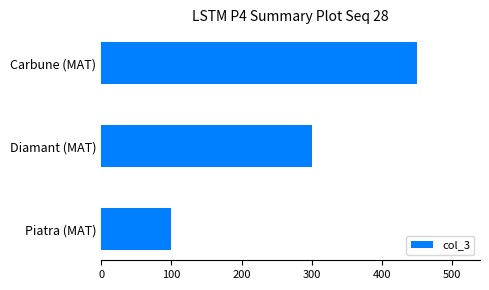

Which has a higher value, Diamant (MAT) or Carbune (MAT)?

Carbune (MAT)